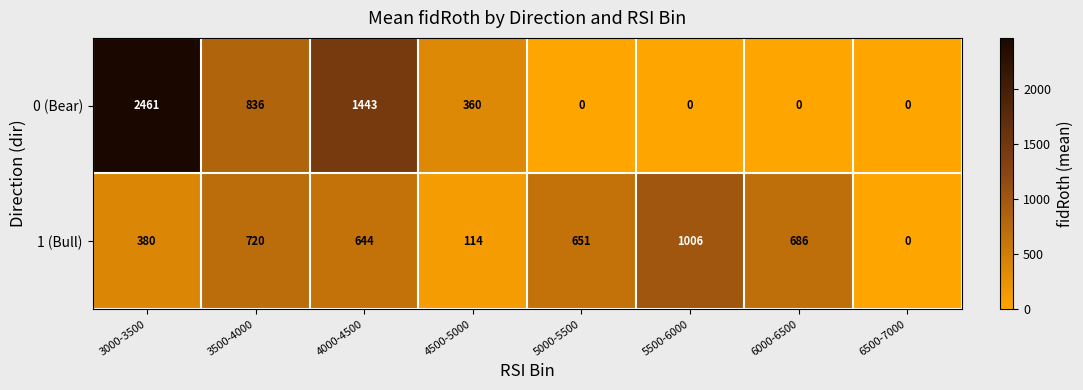

Which series has the largest total across all categories?

0 (Bear)